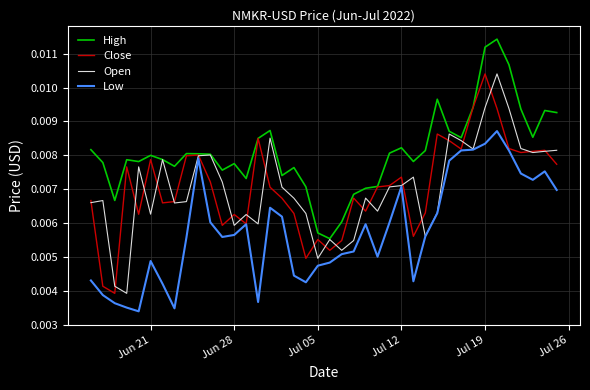

Which series has the largest total across all categories?

High